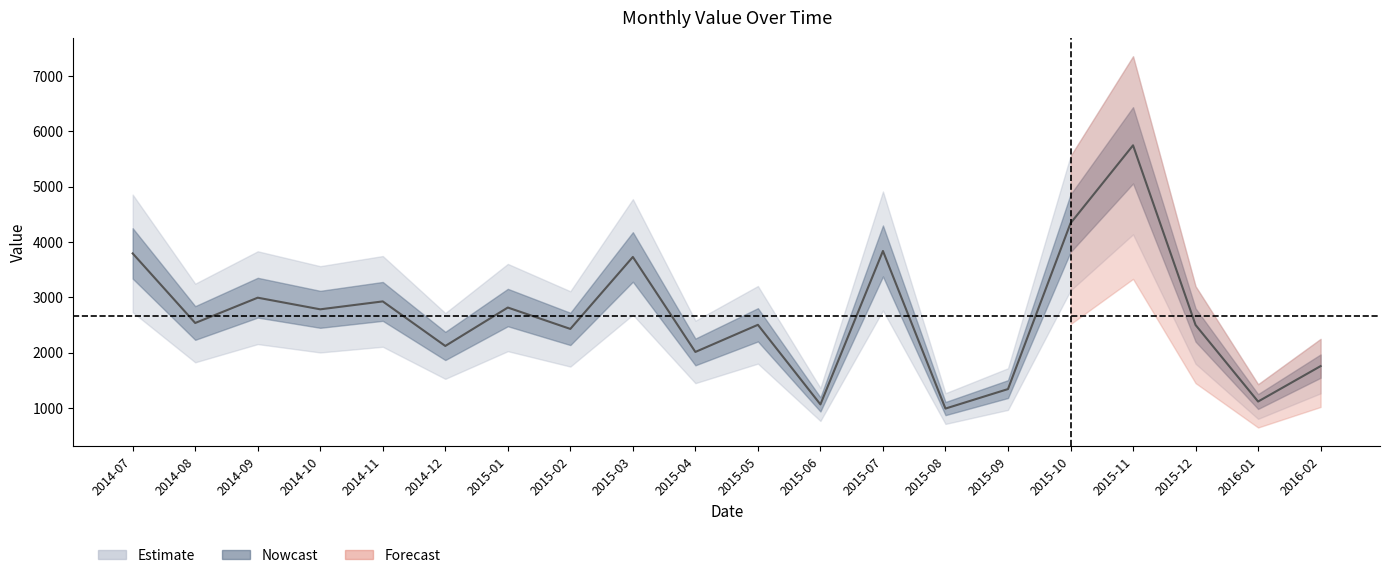

What is the difference between the maximum and minimum values?

4756